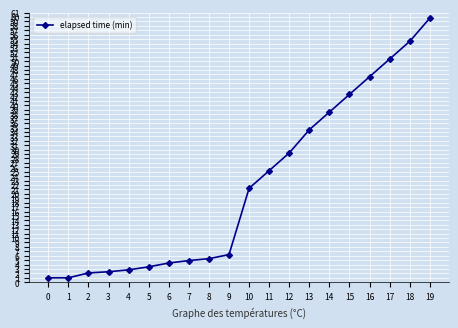

What is the difference between the second highest and second lowest values?

53.5